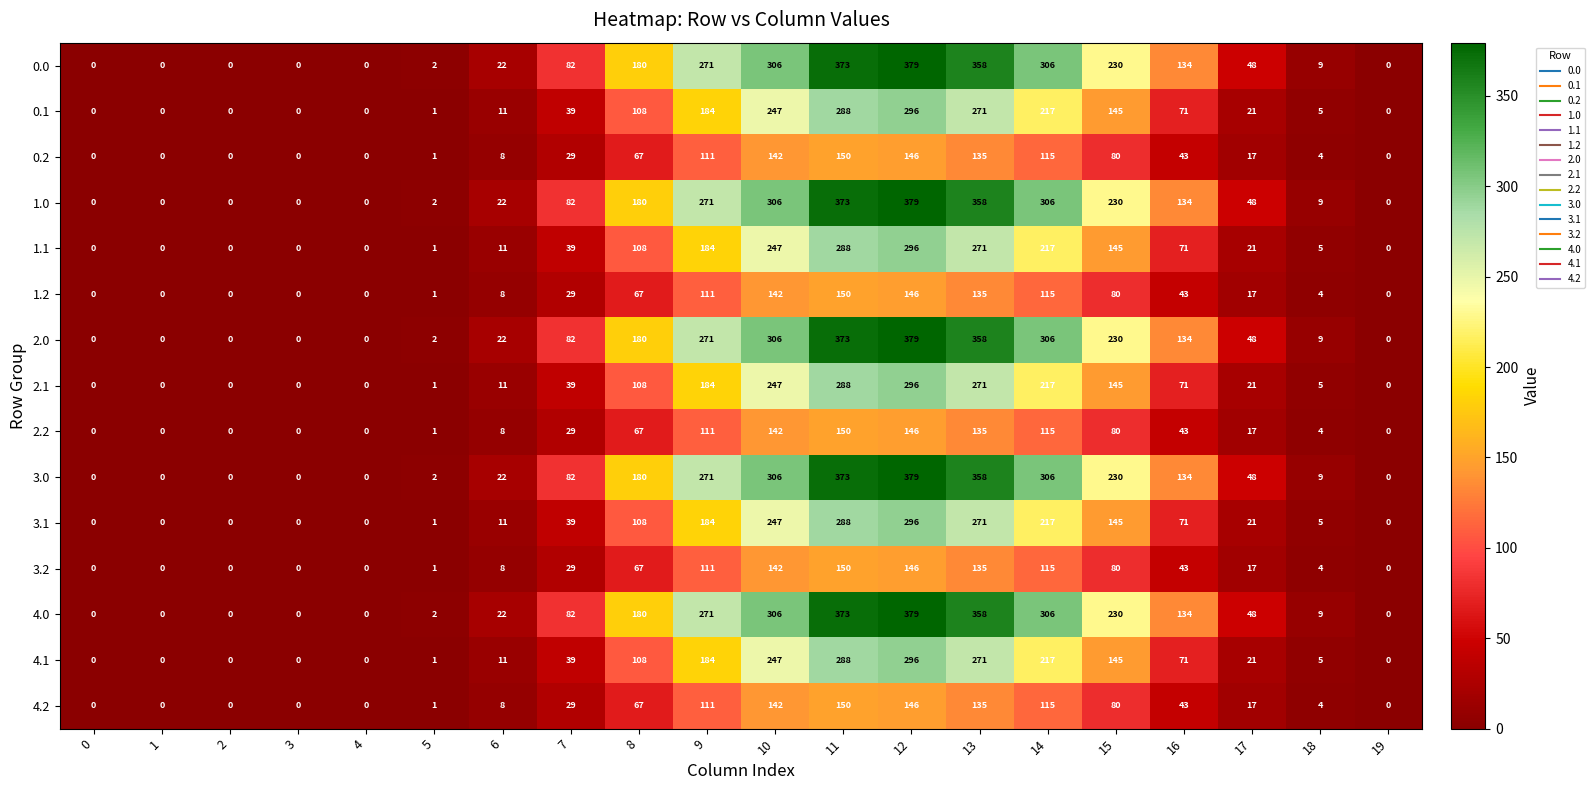

What is the approximate value of 1.2 at 8, to the nearest 50?

50